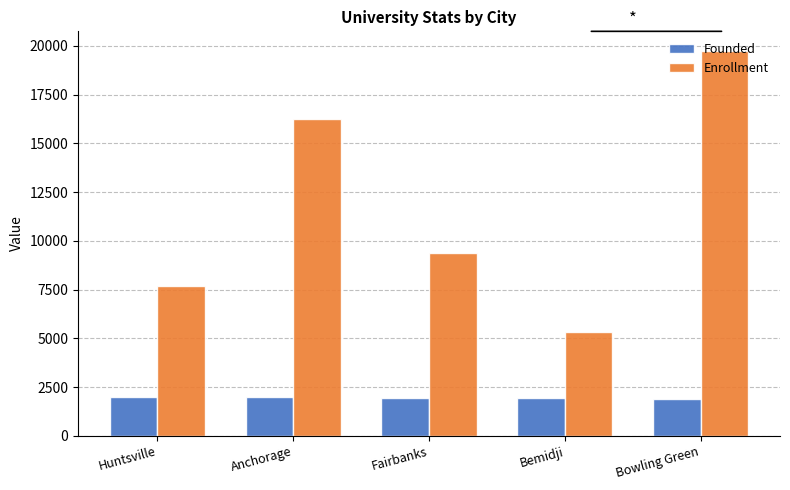

Count the Enrollment values in the range 7700 to 16242.

3